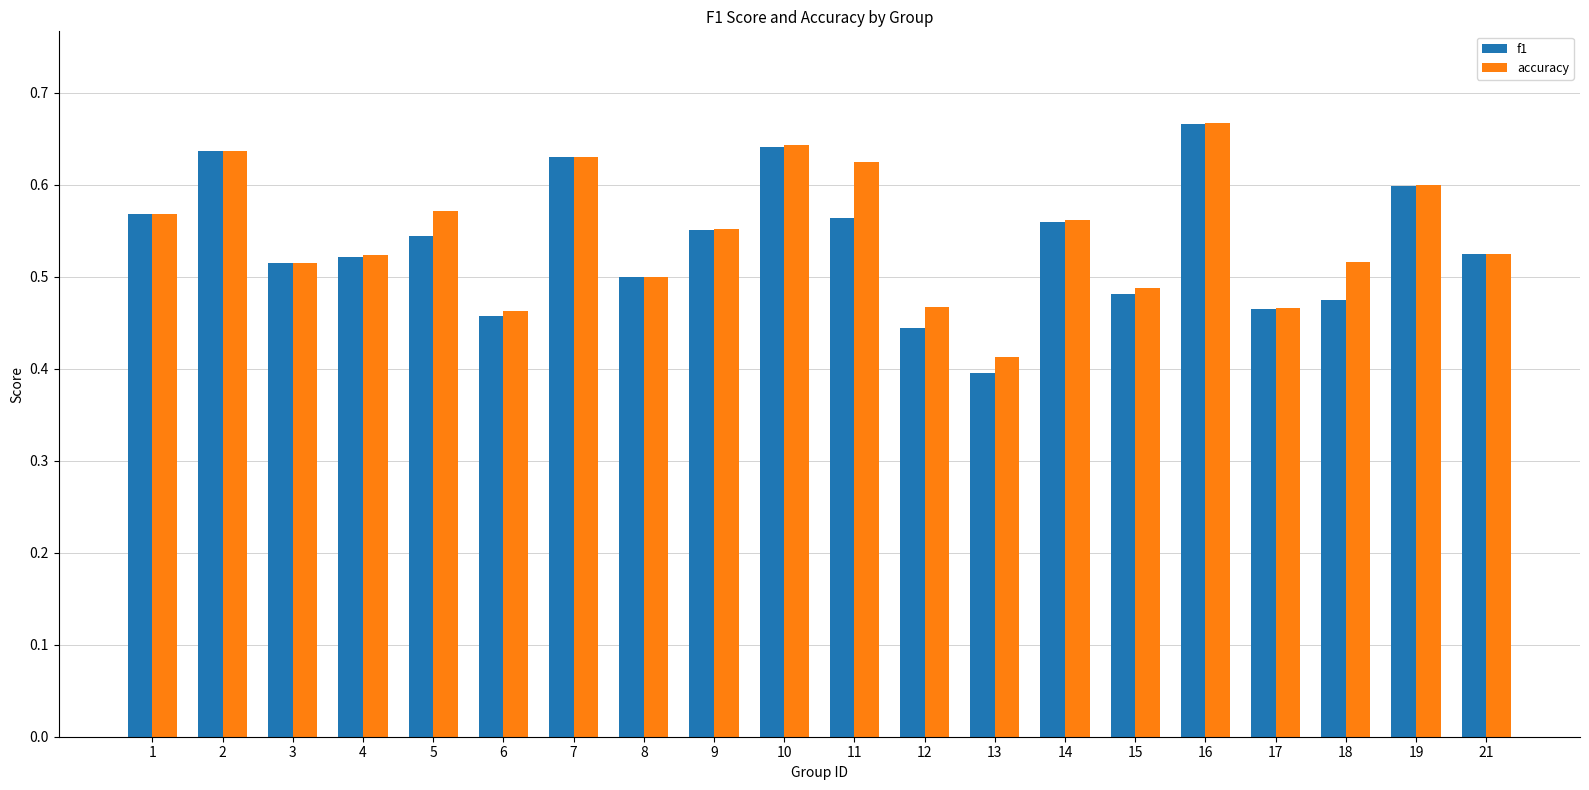

The f1 series shows 0.6 at 2. True or false?

True